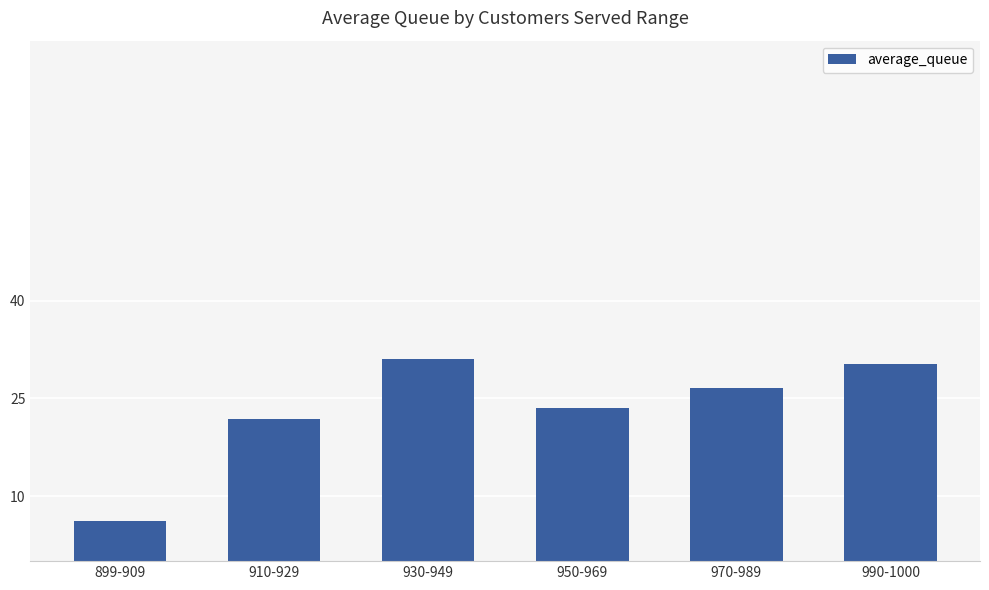

What is the difference between the values at 990-1000 and 899-909?

24.1